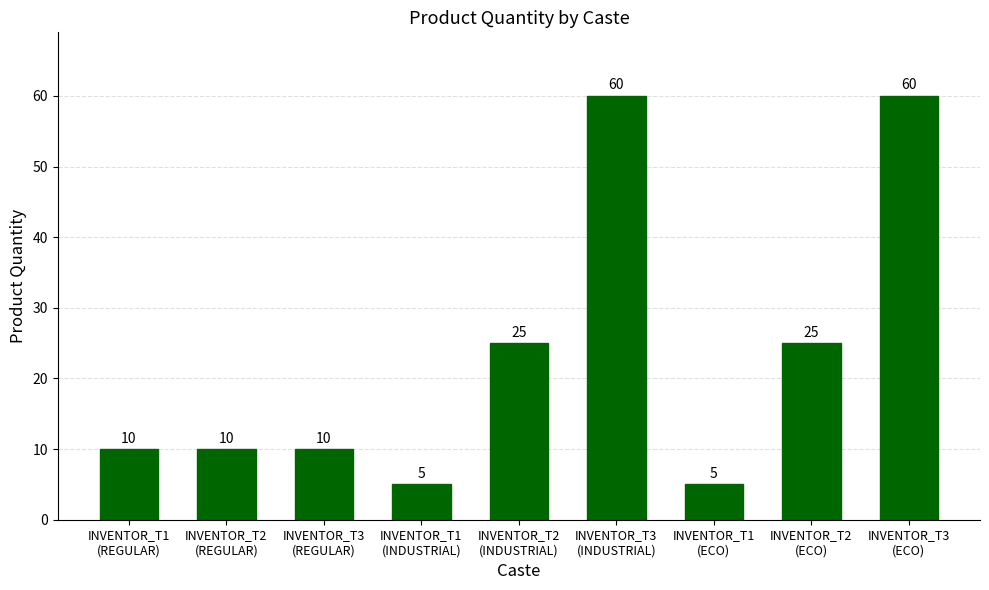

What position from the right is INVENTOR_T1
(INDUSTRIAL)?

6